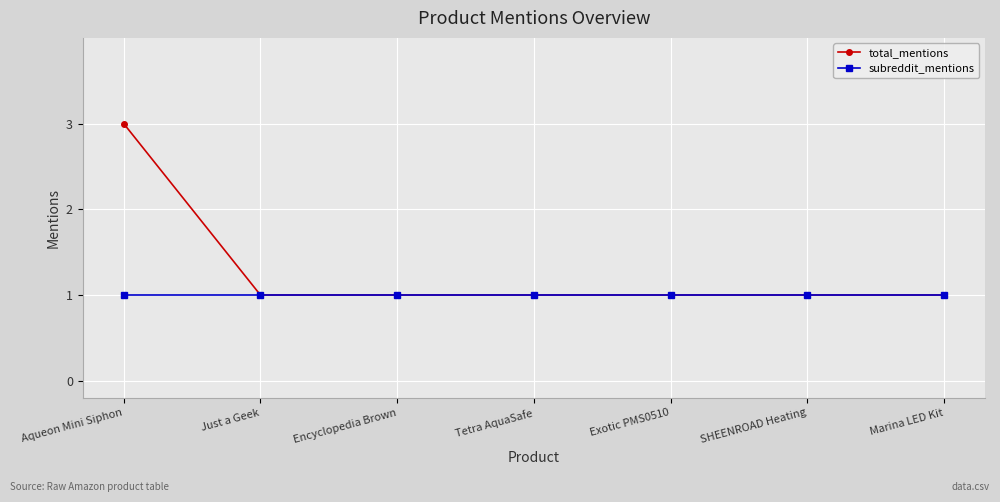

At which category is the sum across all series the highest?

Aqueon Mini Siphon